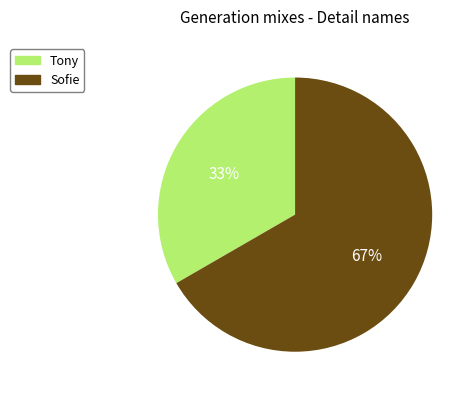

How many segments does this pie chart have?

2